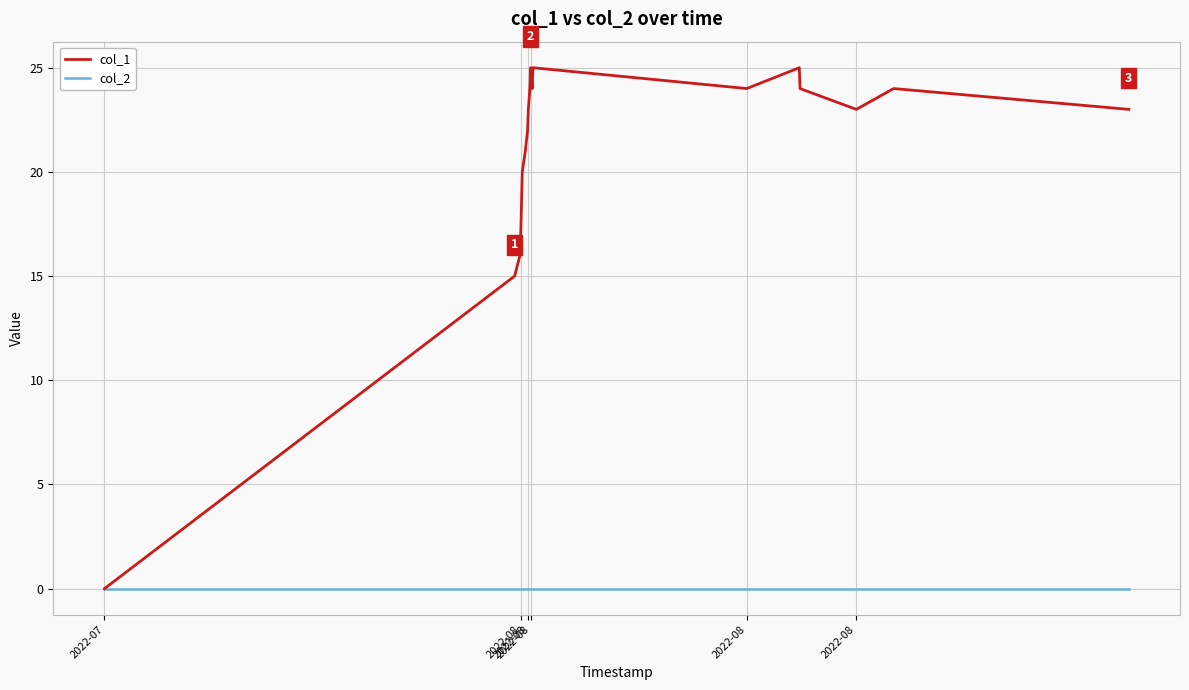

Which series has the largest range (max minus min)?

col_1